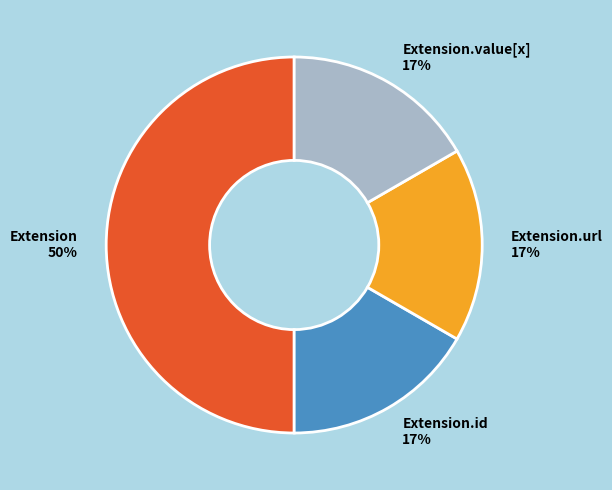

Combined, do Extension.value[x] and Extension.id account for over 50%?

No